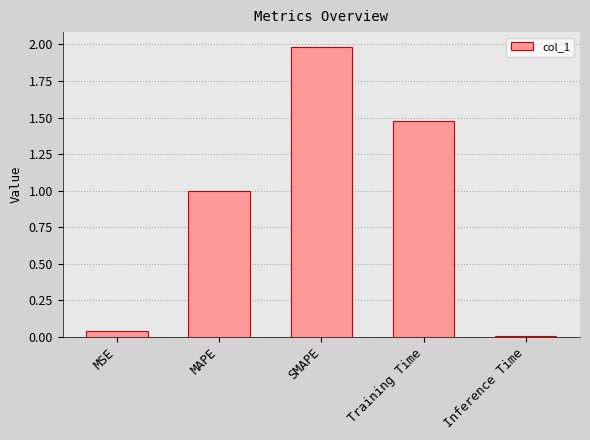

True or false: the data shows 2.7 at SMAPE.

False